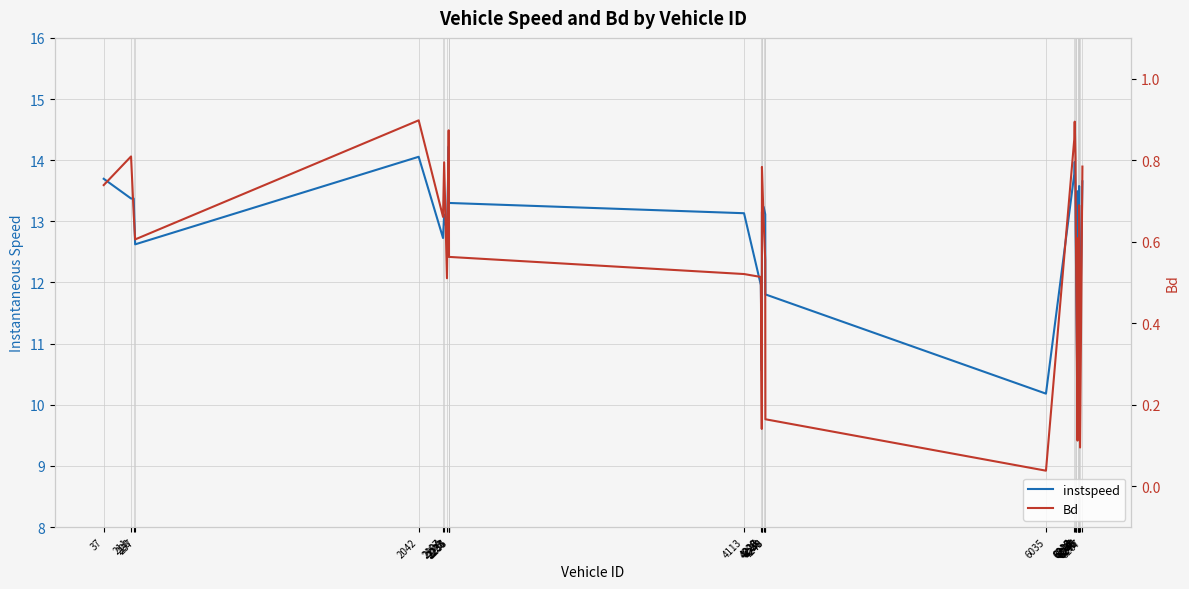

True or false: instspeed has more than 2 interior local peaks.

True